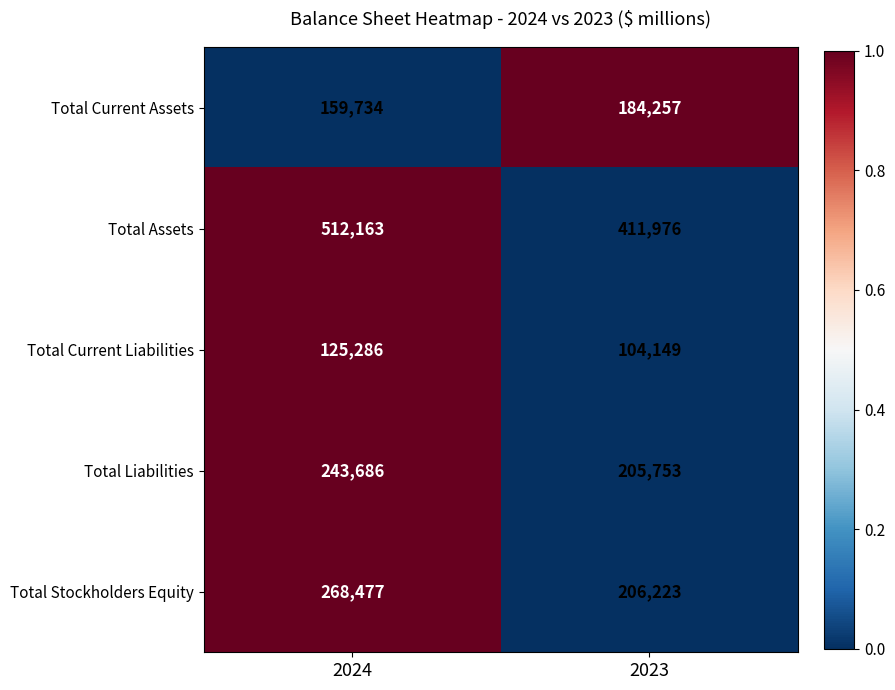

What is the difference between the maximum and minimum values in the Total Stockholders Equity series?

62254